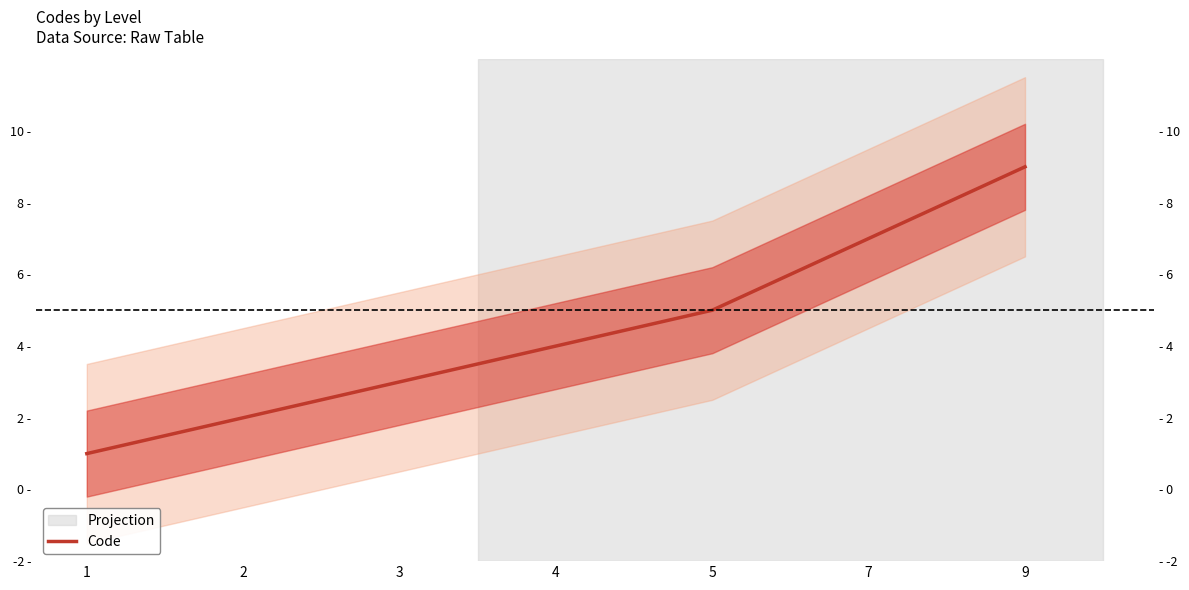

What is the greatest value displayed?

9